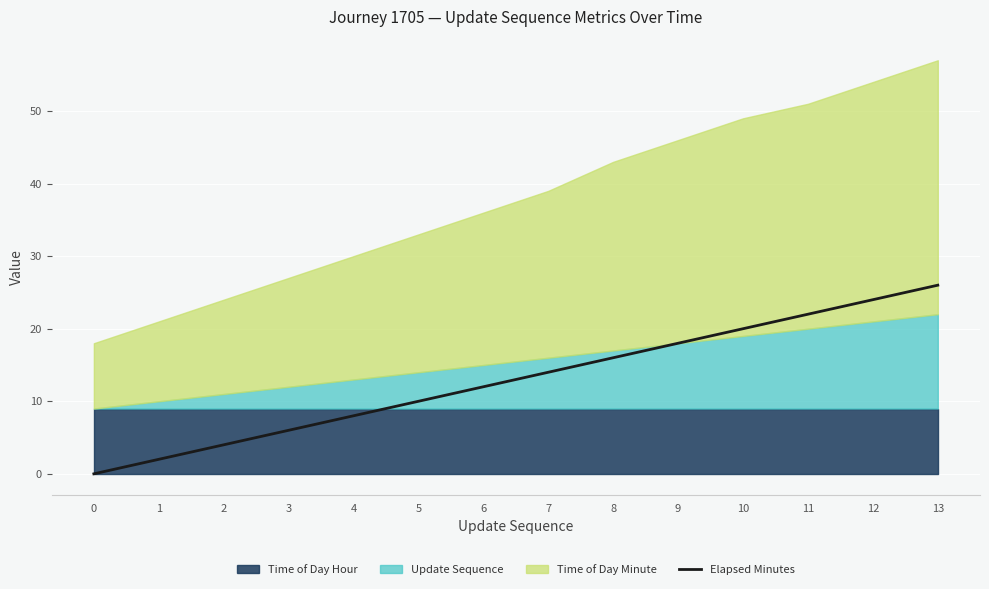

What is the change in value from 2 to 10?

+16